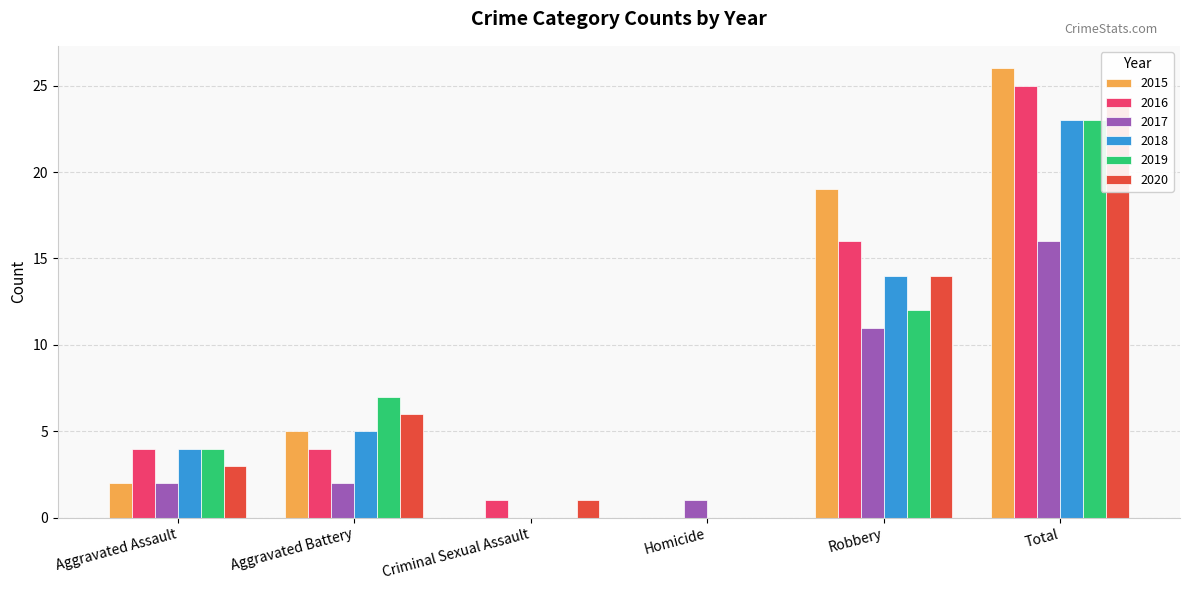

What is the label of the 6th bar from the right?

Aggravated Assault